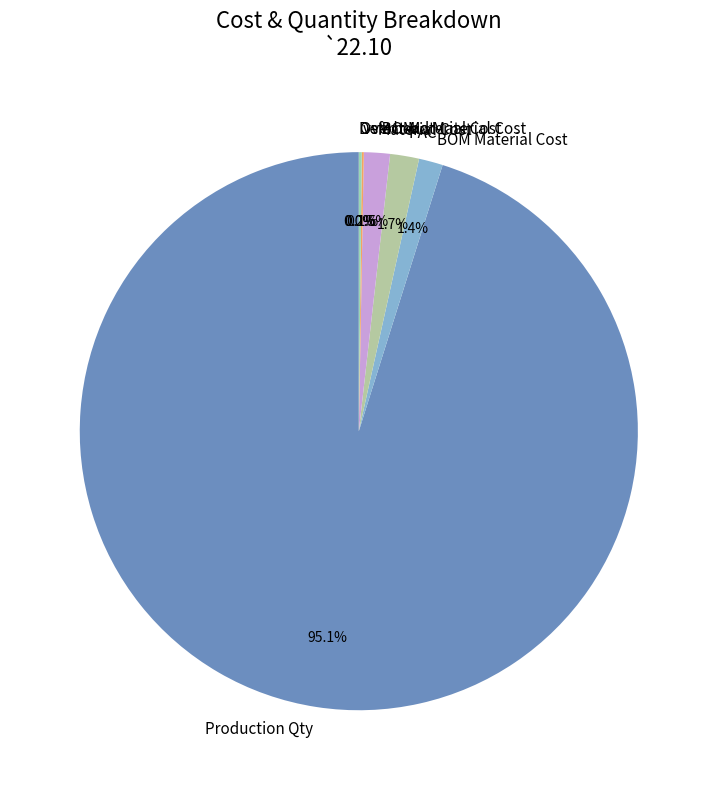

Which category has the biggest portion of the pie?

Production Qty